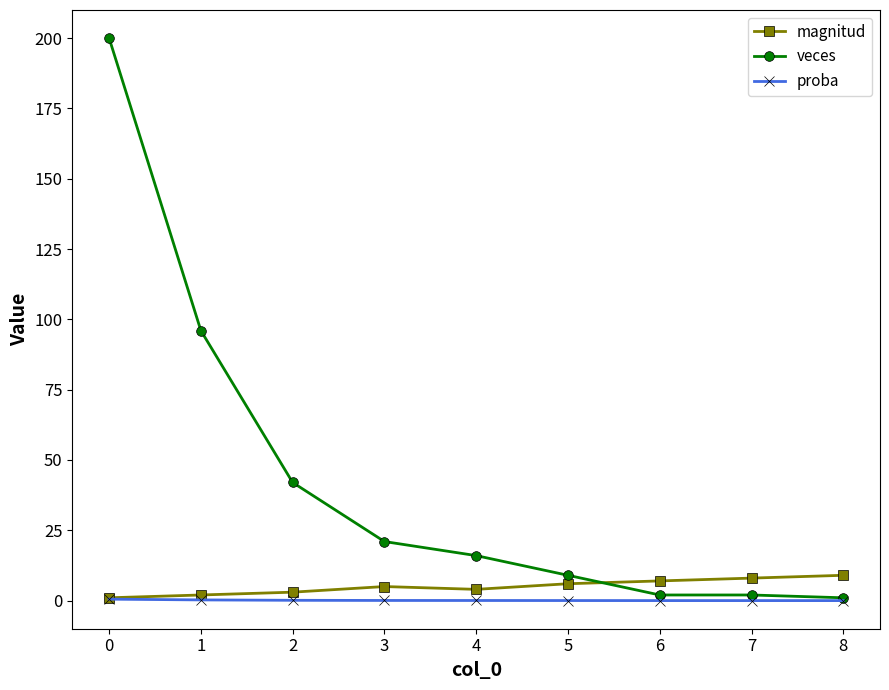

What is the approximate value of proba at 0?

0.5